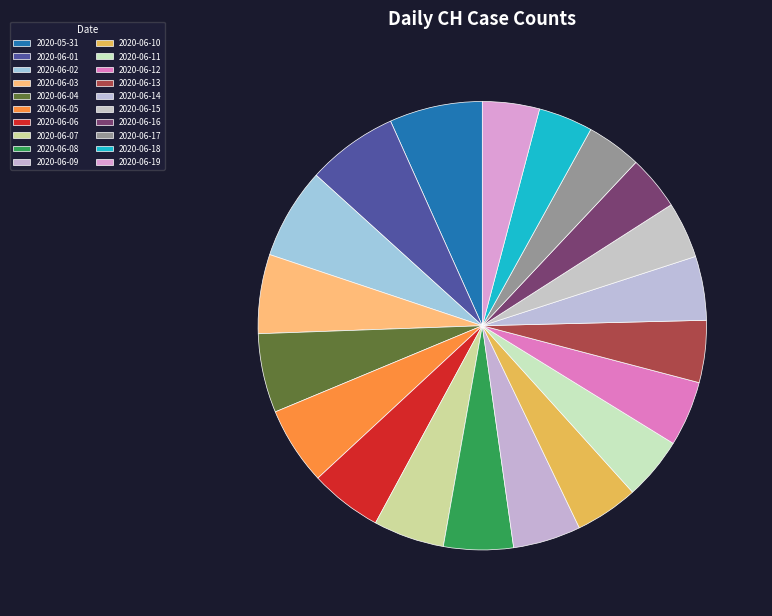

Count the number of slices in the pie.

20